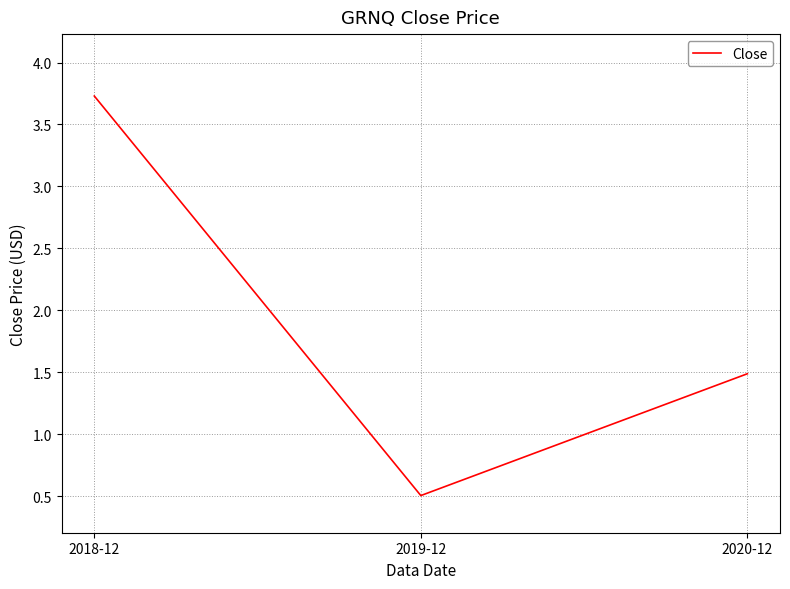

What value does the data have at 2018-12?

3.7